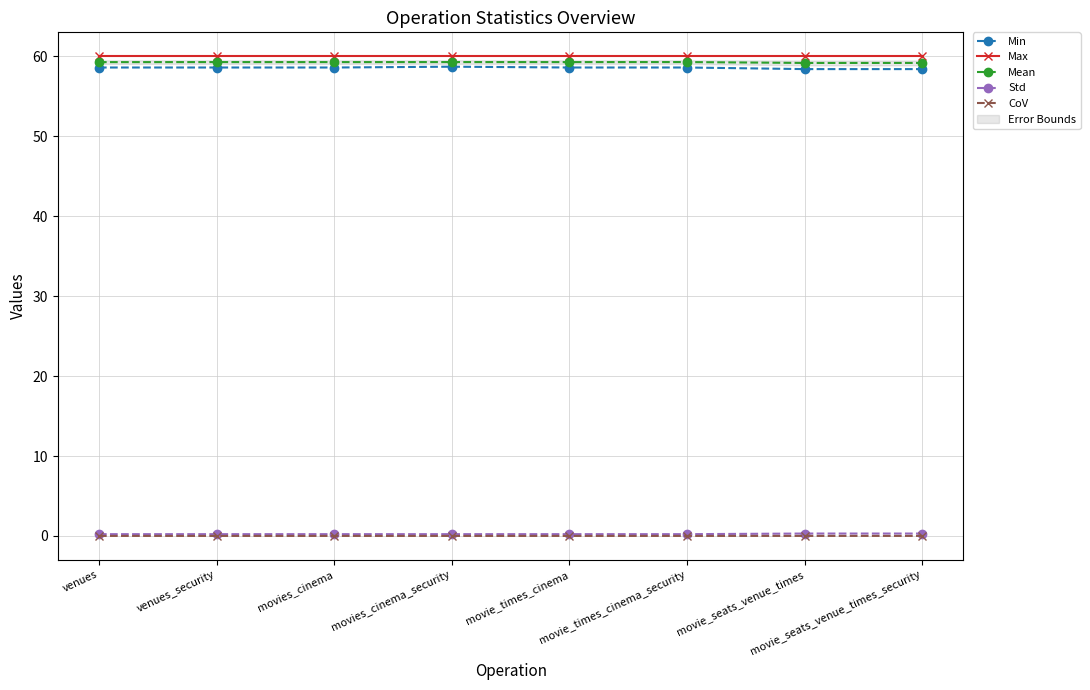

The Max series shows 60.0 at venues_security. True or false?

True